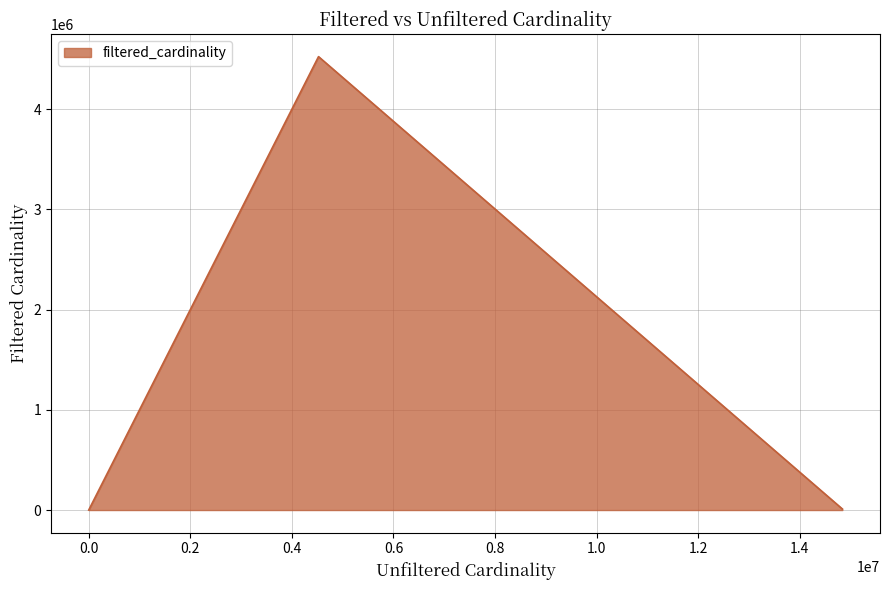

What is the sum of all values?

5030383